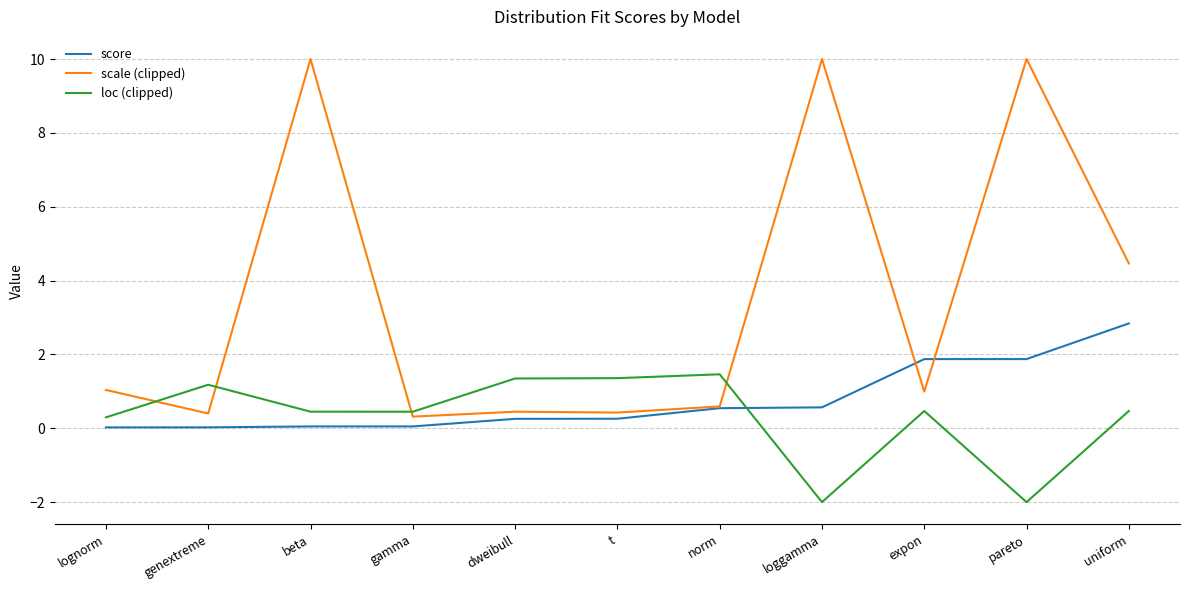

Is the value of score at t greater than the value of scale (clipped) at beta?

No